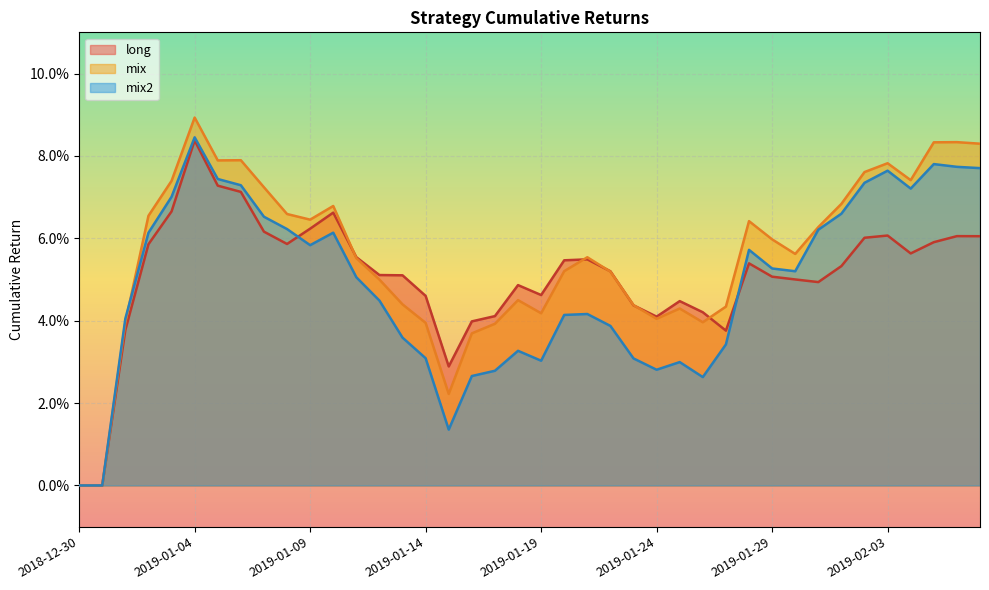

Reading right to left, list all the values displayed in this chart.

long: 2019-02-07=0.1	2019-02-06=0.1	2019-02-05=0.1	2019-02-04=0.1	2019-02-03=0.1	2019-02-02=0.1	2019-02-01=0.1	2019-01-31=0.0	2019-01-30=0.1	2019-01-29=0.1	2019-01-28=0.1	2019-01-27=0.0	2019-01-26=0.0	2019-01-25=0.0	2019-01-24=0.0	2019-01-23=0.0	2019-01-22=0.1	2019-01-21=0.1	2019-01-20=0.1	2019-01-19=0.0	2019-01-18=0.0	2019-01-17=0.0	2019-01-16=0.0	2019-01-15=0.0	2019-01-14=0.0	2019-01-13=0.1	2019-01-12=0.1	2019-01-11=0.1	2019-01-10=0.1	2019-01-09=0.1	2019-01-08=0.1	2019-01-07=0.1	2019-01-06=0.1	2019-01-05=0.1	2019-01-04=0.1	2019-01-03=0.1	2019-01-02=0.1	2019-01-01=0.0	2018-12-31=0.0	2018-12-30=0.0
mix: 2019-02-07=0.1	2019-02-06=0.1	2019-02-05=0.1	2019-02-04=0.1	2019-02-03=0.1	2019-02-02=0.1	2019-02-01=0.1	2019-01-31=0.1	2019-01-30=0.1	2019-01-29=0.1	2019-01-28=0.1	2019-01-27=0.0	2019-01-26=0.0	2019-01-25=0.0	2019-01-24=0.0	2019-01-23=0.0	2019-01-22=0.1	2019-01-21=0.1	2019-01-20=0.1	2019-01-19=0.0	2019-01-18=0.0	2019-01-17=0.0	2019-01-16=0.0	2019-01-15=0.0	2019-01-14=0.0	2019-01-13=0.0	2019-01-12=0.0	2019-01-11=0.1	2019-01-10=0.1	2019-01-09=0.1	2019-01-08=0.1	2019-01-07=0.1	2019-01-06=0.1	2019-01-05=0.1	2019-01-04=0.1	2019-01-03=0.1	2019-01-02=0.1	2019-01-01=0.0	2018-12-31=0.0	2018-12-30=0.0
mix2: 2019-02-07=0.1	2019-02-06=0.1	2019-02-05=0.1	2019-02-04=0.1	2019-02-03=0.1	2019-02-02=0.1	2019-02-01=0.1	2019-01-31=0.1	2019-01-30=0.1	2019-01-29=0.1	2019-01-28=0.1	2019-01-27=0.0	2019-01-26=0.0	2019-01-25=0.0	2019-01-24=0.0	2019-01-23=0.0	2019-01-22=0.0	2019-01-21=0.0	2019-01-20=0.0	2019-01-19=0.0	2019-01-18=0.0	2019-01-17=0.0	2019-01-16=0.0	2019-01-15=0.0	2019-01-14=0.0	2019-01-13=0.0	2019-01-12=0.0	2019-01-11=0.1	2019-01-10=0.1	2019-01-09=0.1	2019-01-08=0.1	2019-01-07=0.1	2019-01-06=0.1	2019-01-05=0.1	2019-01-04=0.1	2019-01-03=0.1	2019-01-02=0.1	2019-01-01=0.0	2018-12-31=0.0	2018-12-30=0.0